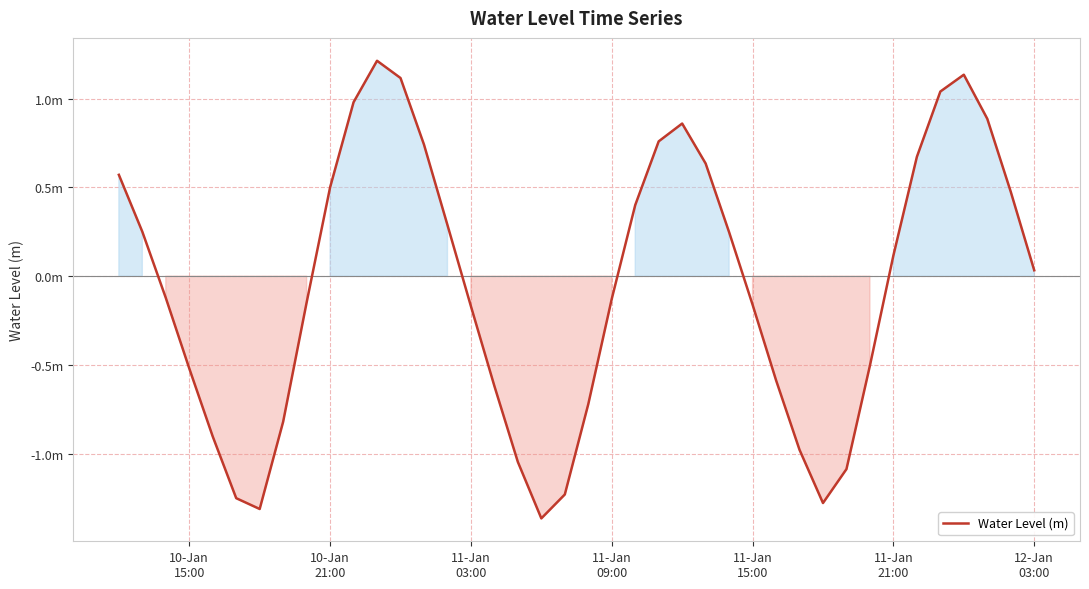

At which label is the value closest to 0?

12-Jan
03:00